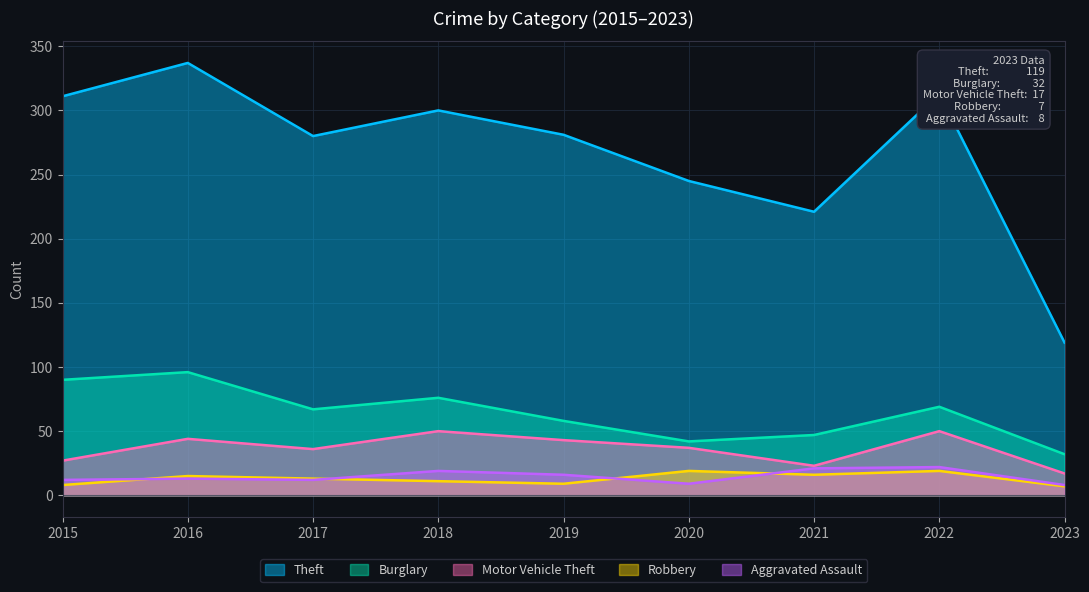

Which has a higher value, 2023 or 2018?

2018